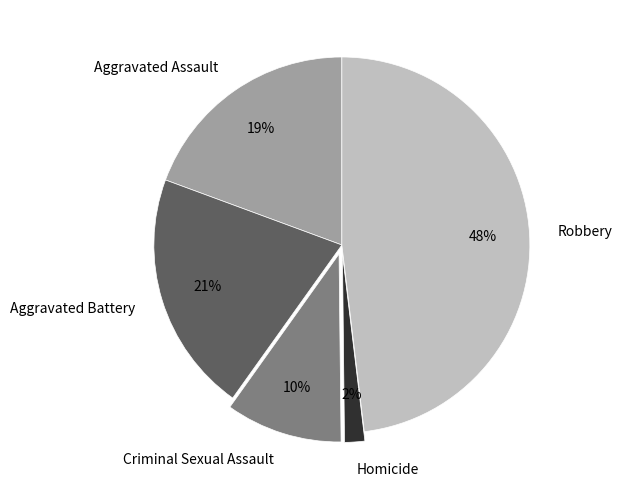

The Criminal Sexual Assault slice represents 1% of the pie. True or false?

False